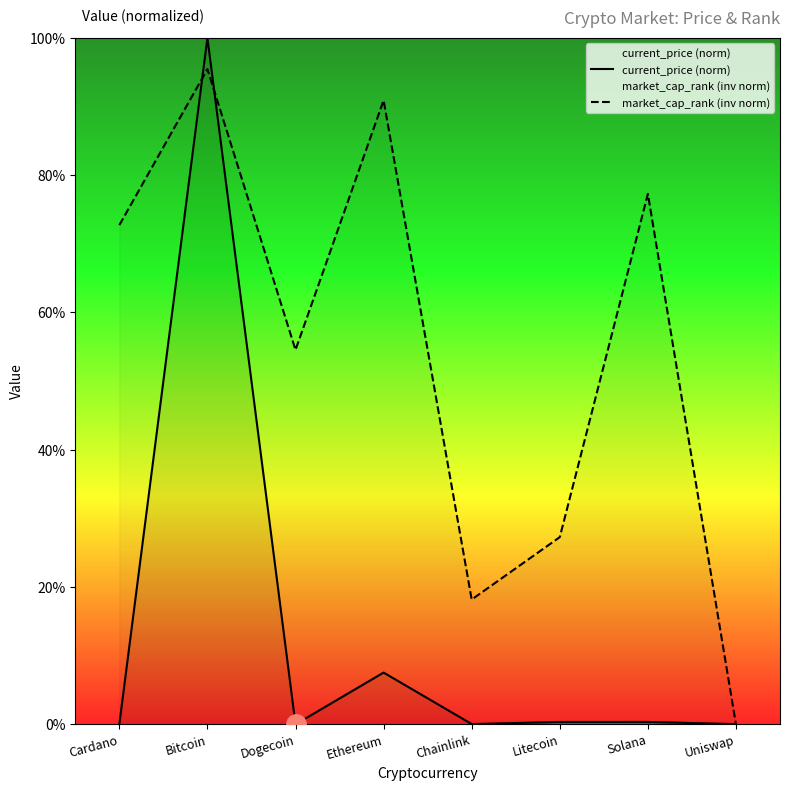

Which series has the largest total across all categories?

market_cap_rank (inv norm)